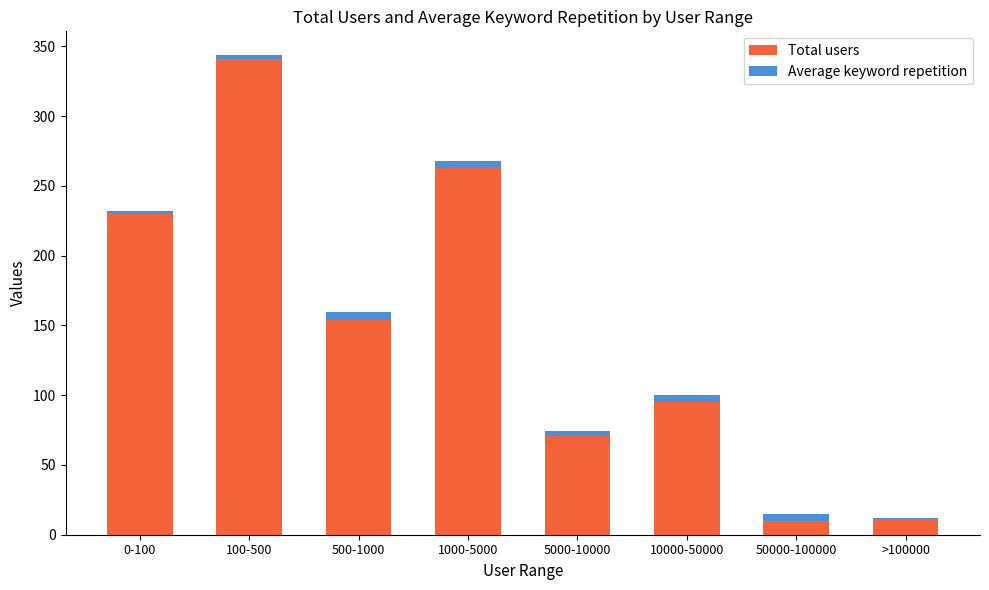

What is the average value of the Total users series?

146.9